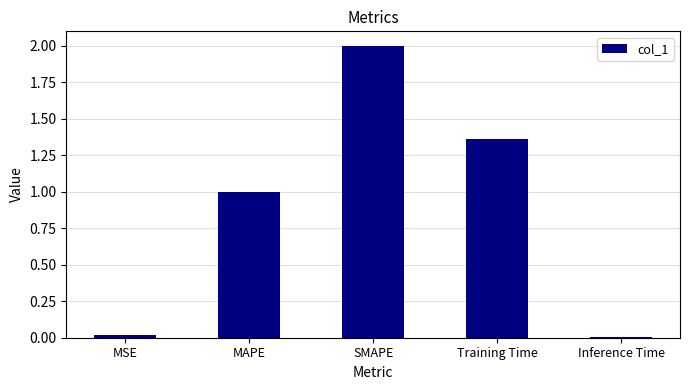

What is the label of the 2nd bar from the right?

Training Time